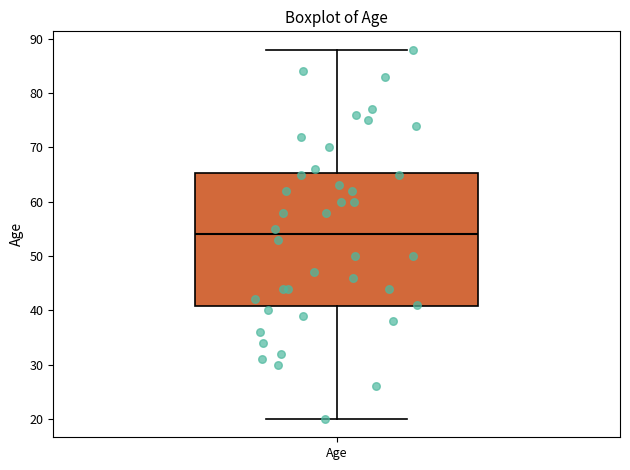

Transcribe this box plot: give where the median line is, the range the box spans, and where the two whiskers end, as read against the y-axis. The values are not printed on the chart, so give them approximately, as read against the axis.

median 54, box 41 to 65, whiskers 20 to 88